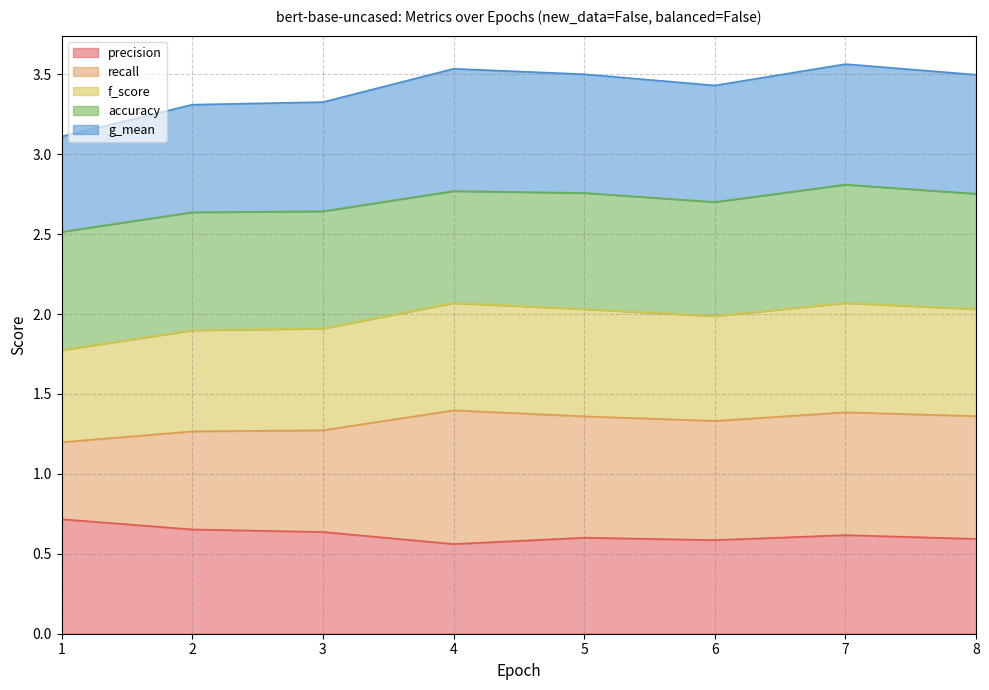

What is the spread (max minus min) of values at 4?

3.0